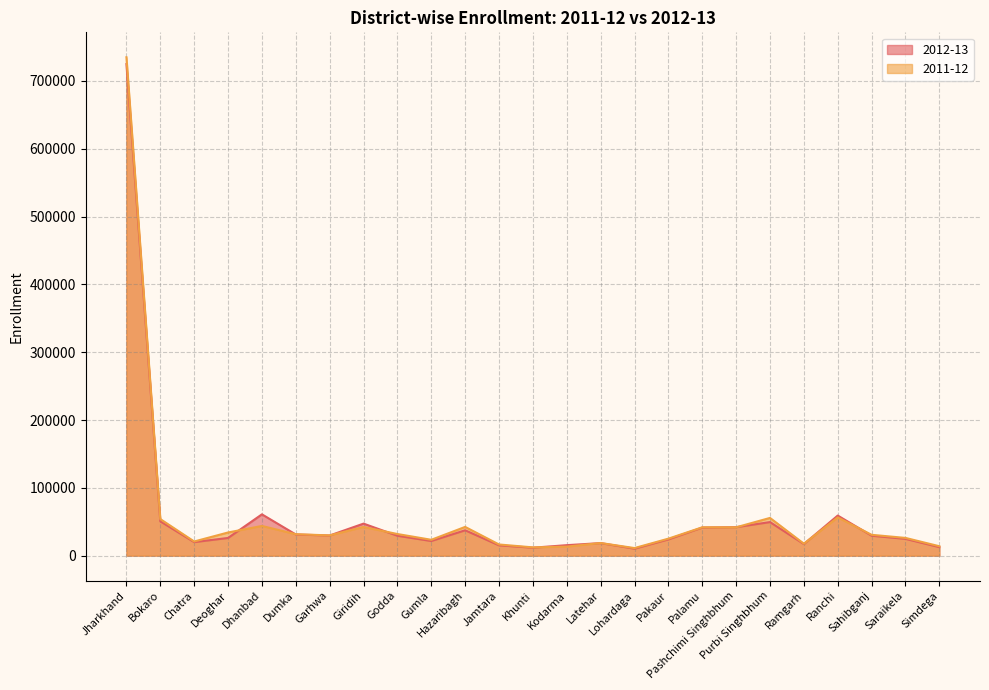

Is the value of 2011-12 at Palamu greater than the value of 2012-13 at Saraikela?

Yes